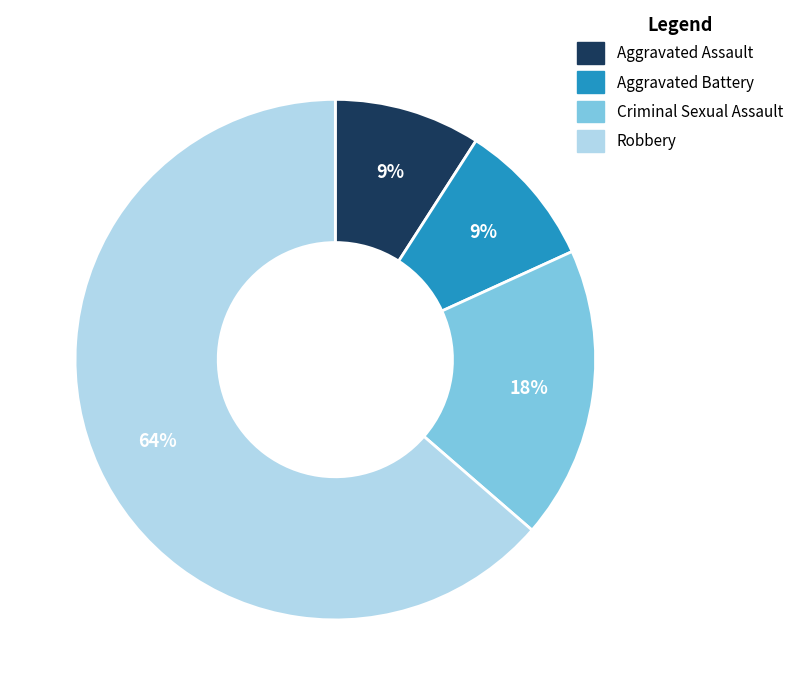

Combined, do Robbery and Criminal Sexual Assault account for over 50%?

Yes